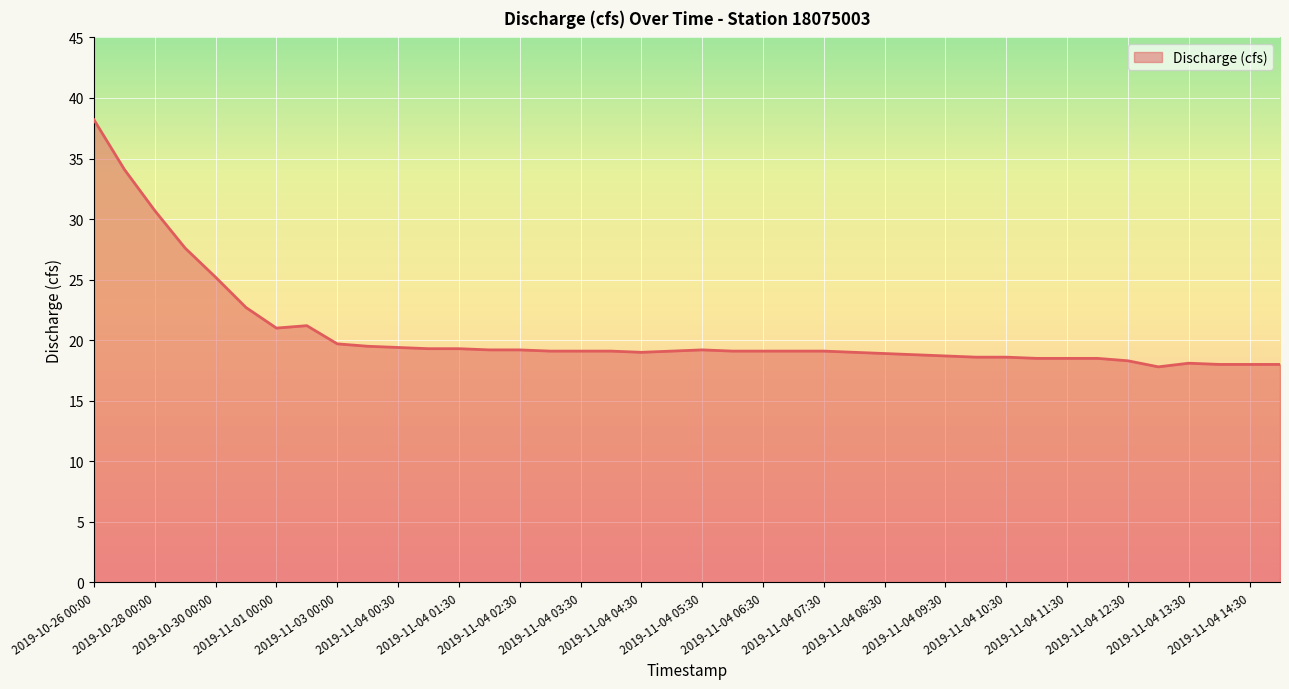

The chart shows a value of 36.7 at 2019-11-04 02:30. True or false?

False